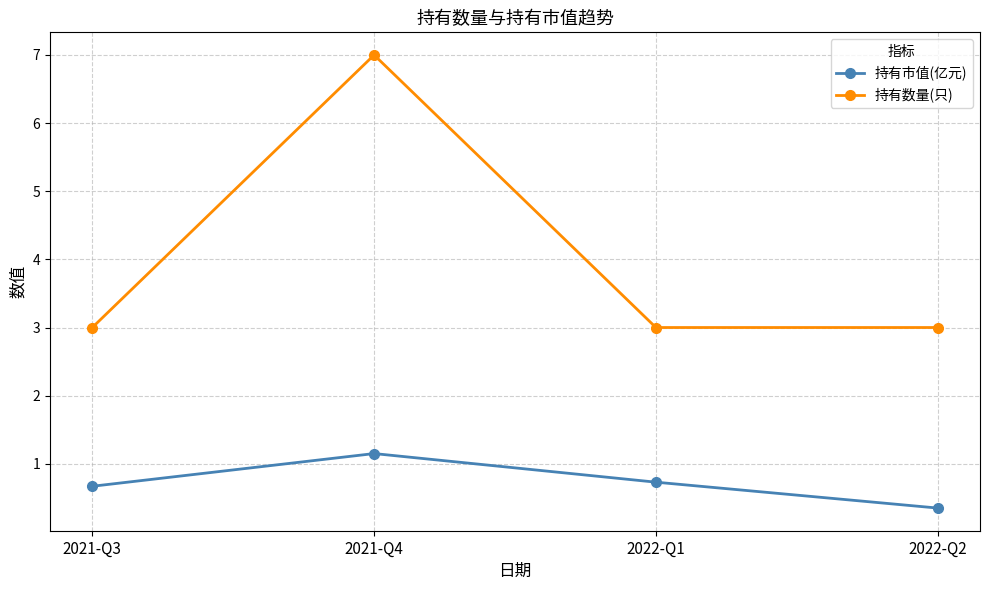

At 2021-Q3, list the series in order from smallest to largest.

持有市值(亿元), 持有数量(只)